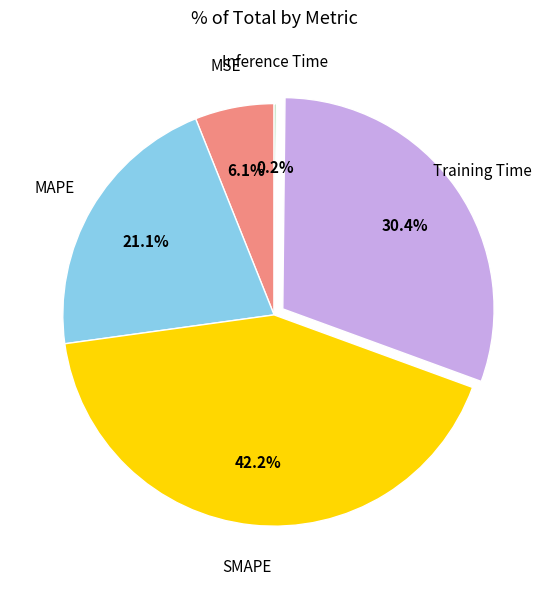

Is there any slice that represents more than half of the pie?

No